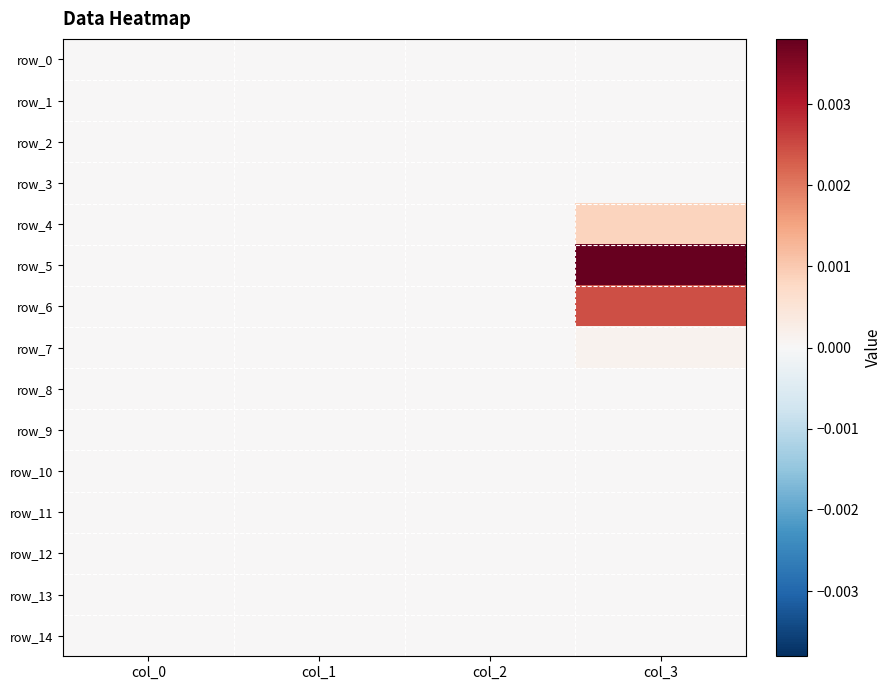

List the series in order of their peak value, lowest first.

row_0, row_1, row_2, row_8, row_9, row_10, row_11, row_12, row_14, row_13, row_3, row_7, row_4, row_6, row_5